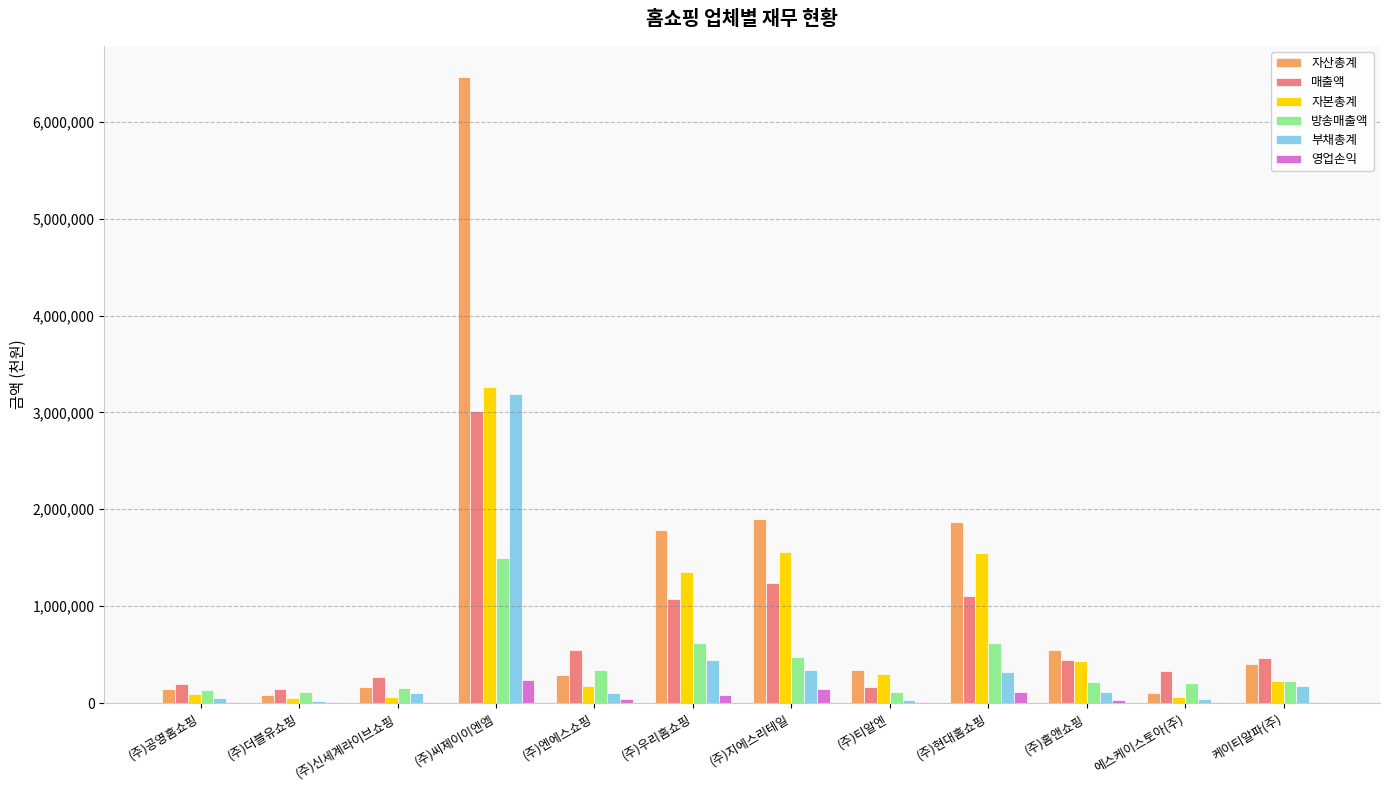

Between (주)엔에스쇼핑 and 에스케이스토아(주), which series saw the biggest shift?

매출액